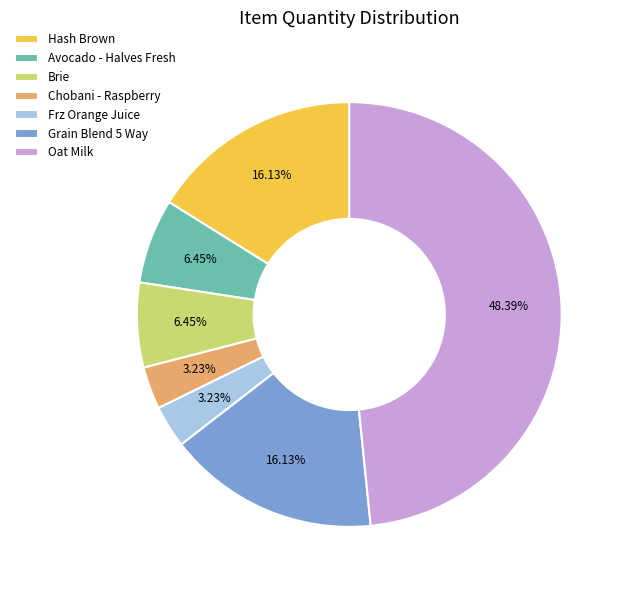

How many segments does this pie chart have?

7